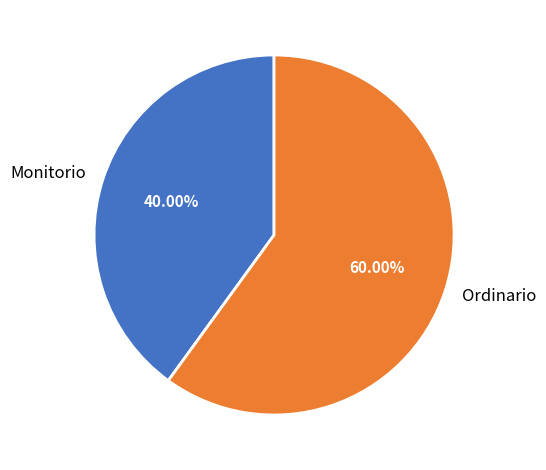

Which category has the smallest portion of the pie?

Monitorio